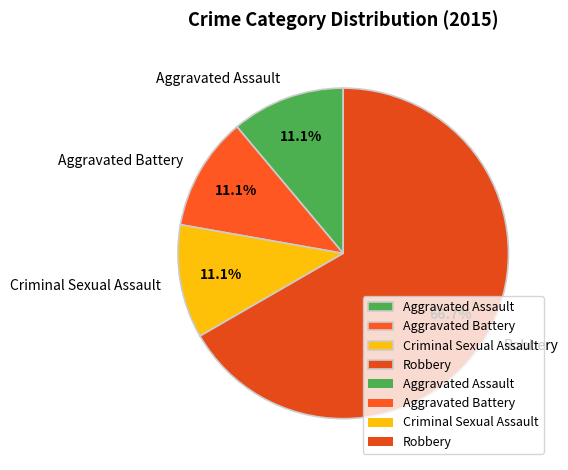

How many segments does this pie chart have?

4